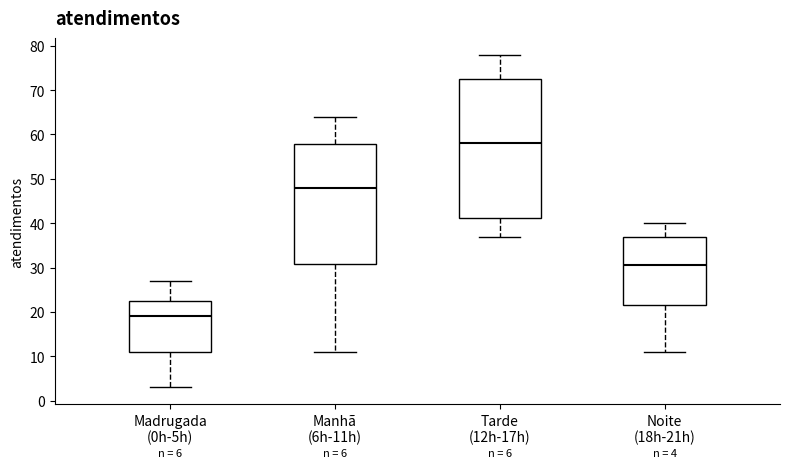

Which box's median line is the lowest?

Madrugada (0h-5h)